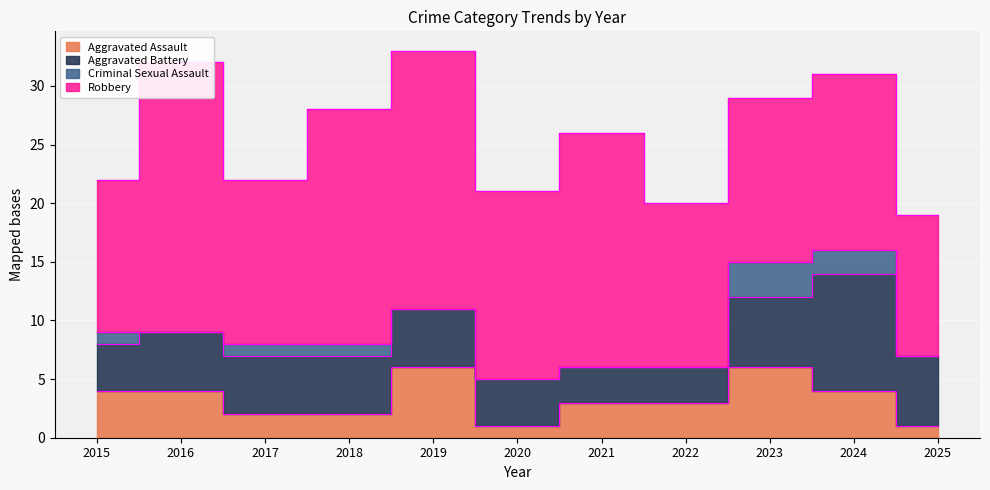

What is the difference between the maximum and second lowest values in the Aggravated Battery series?

7